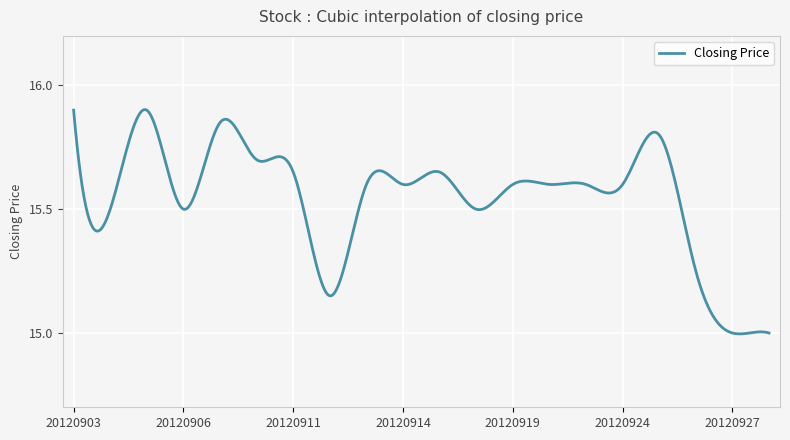

What is the sum of all values?

6218.1